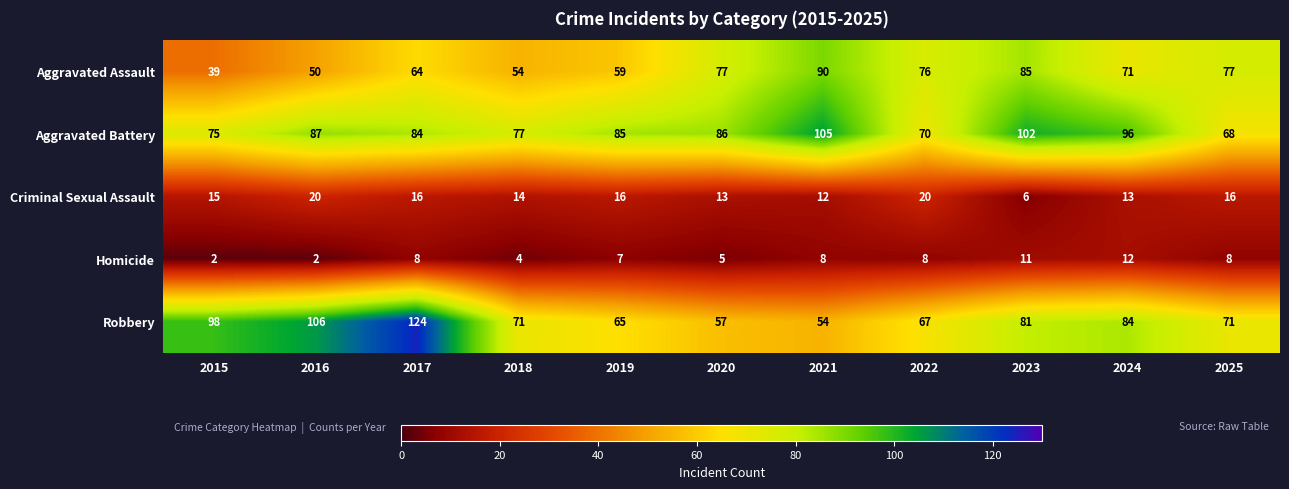

What is the average value of the Aggravated Battery series?

85